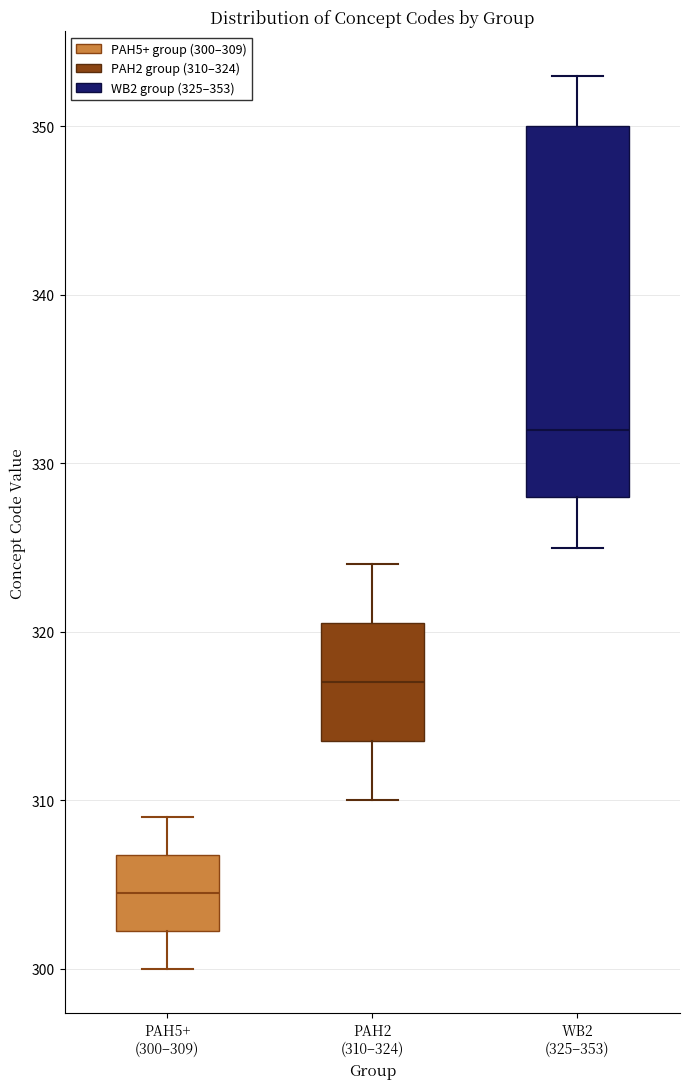

Where does the upper whisker of the box for WB2 (325–353) end on the y-axis? The values are not printed on the chart, so give them approximately, as read against the axis.

353